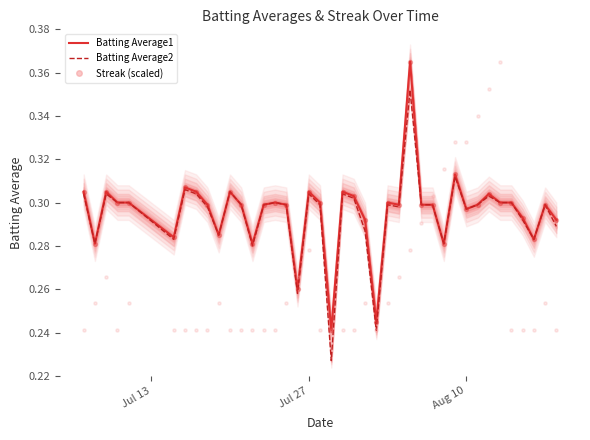

Which series reaches the minimum Y coordinate?

Batting Average2